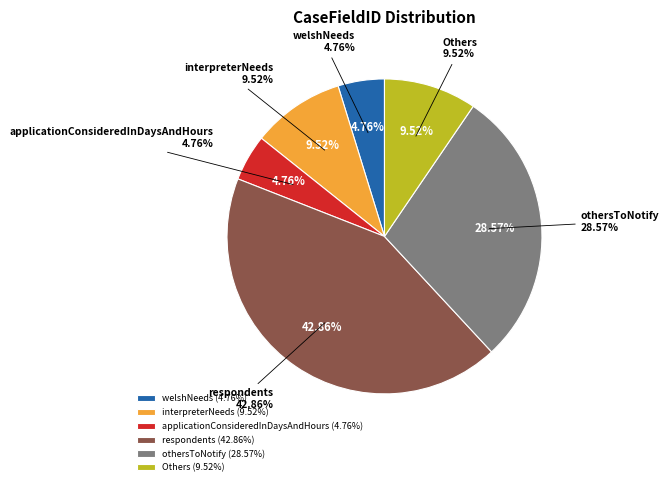

The applicationConsideredInDaysAndHours slice represents 1% of the pie. True or false?

False